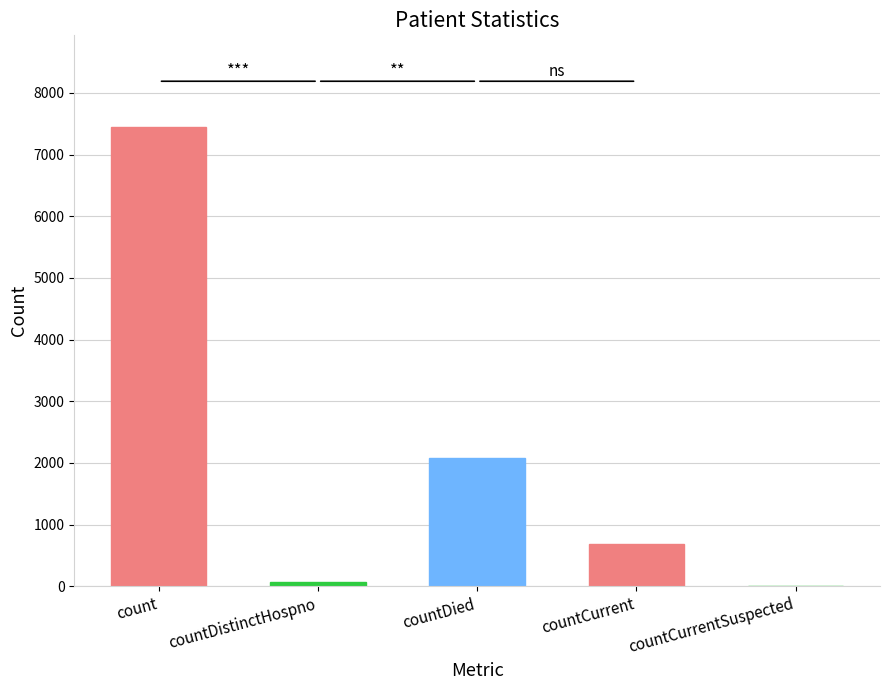

The chart shows a value of 7445 at count. True or false?

True